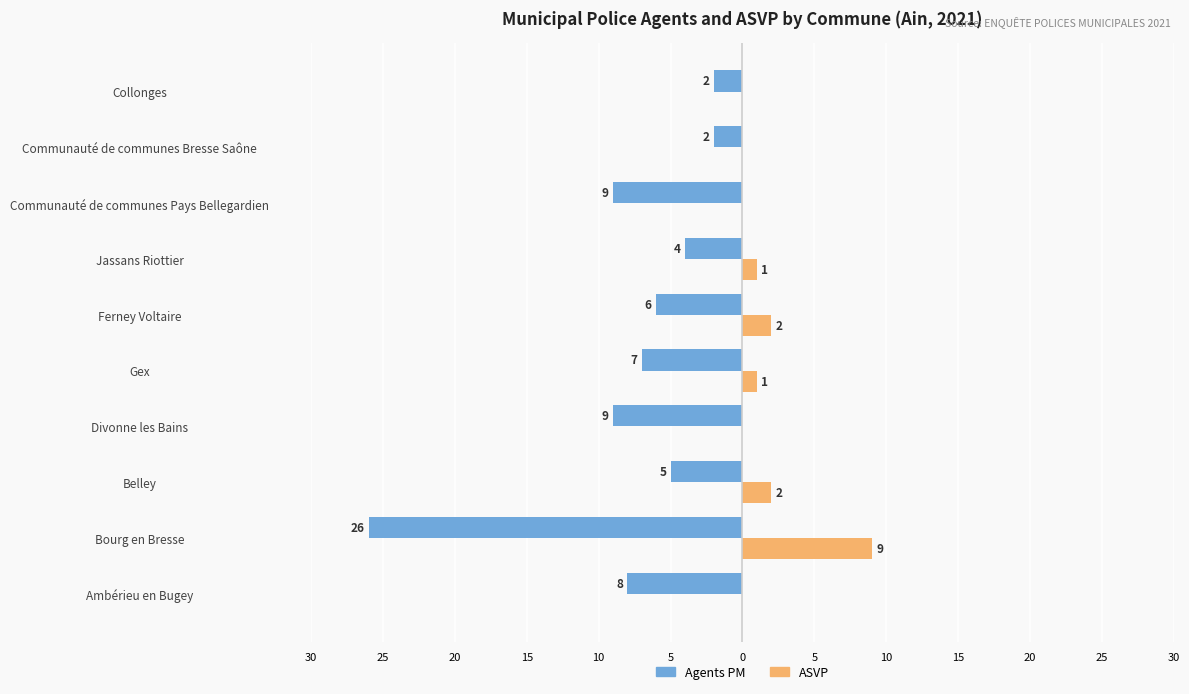

What are all the series names shown in the legend?

Agents PM, ASVP